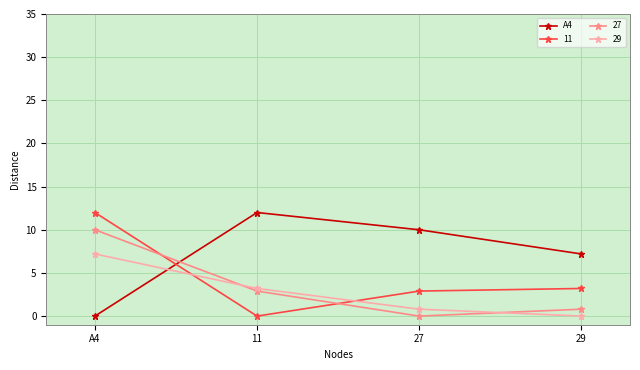

How many values in the 27 series exceed 2?

2